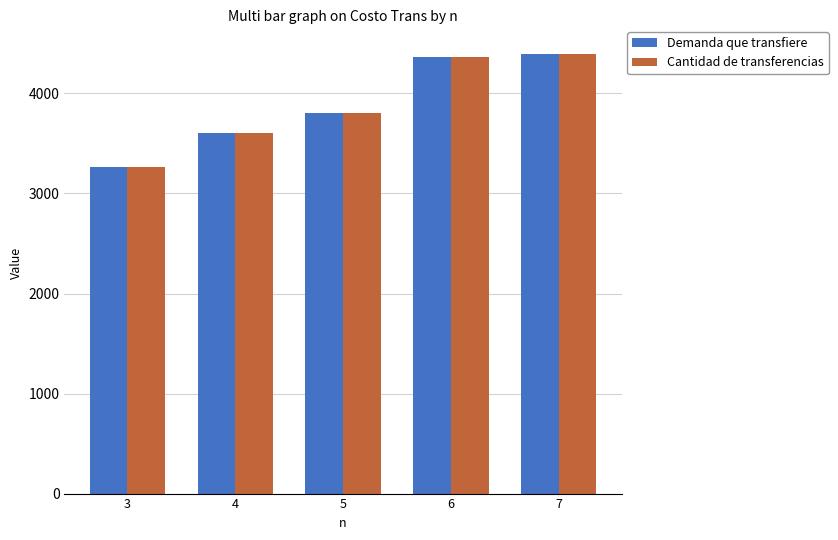

What is the total value across all series at 3?

6531.0